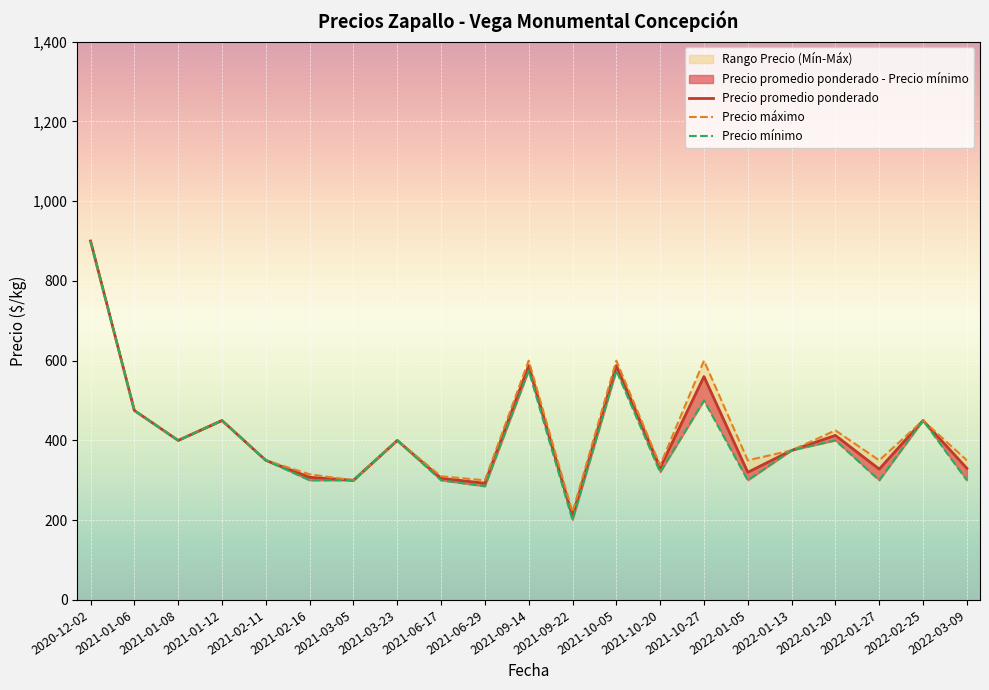

Reading left to right, list all the values displayed in this chart.

Precio promedio ponderado: 900.0	475.0	400.0	450.0	350.0	307.5	300.0	400.0	305.0	292.5	587.5	210.0	587.5	331.5	560.0	320.0	375.0	412.5	328.0	450.0	330.0
Precio máximo: 900.0	475.0	400.0	450.0	350.0	315.0	300.0	400.0	310.0	300.0	600.0	220.0	600.0	337.5	600.0	350.0	375.0	425.0	350.0	450.0	350.0
Precio mínimo: 900.0	475.0	400.0	450.0	350.0	300.0	300.0	400.0	300.0	285.0	575.0	200.0	575.0	320.0	500.0	300.0	375.0	400.0	300.0	450.0	300.0